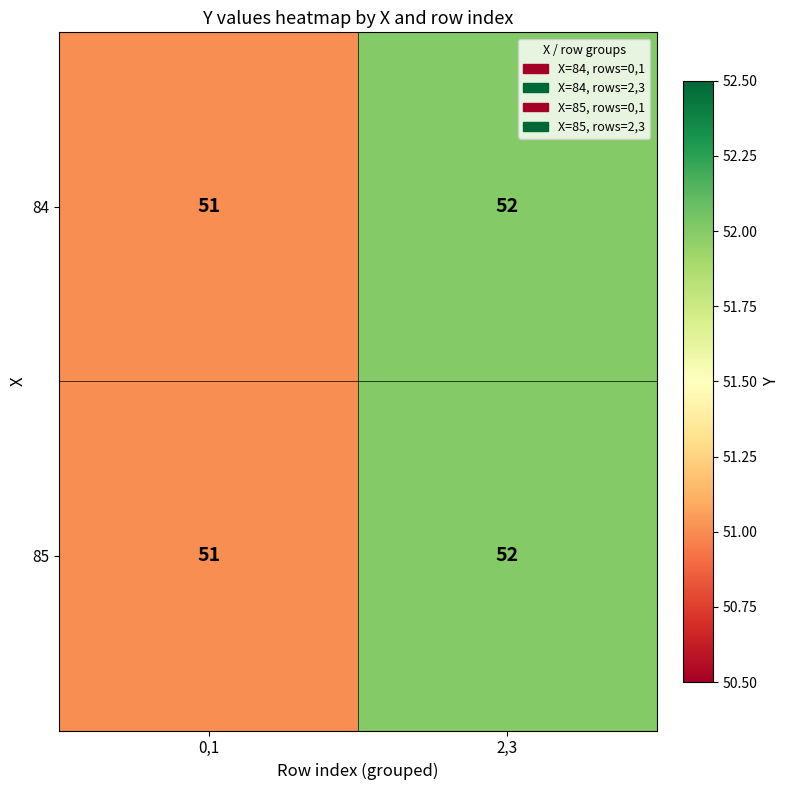

What is the greatest value displayed?

52